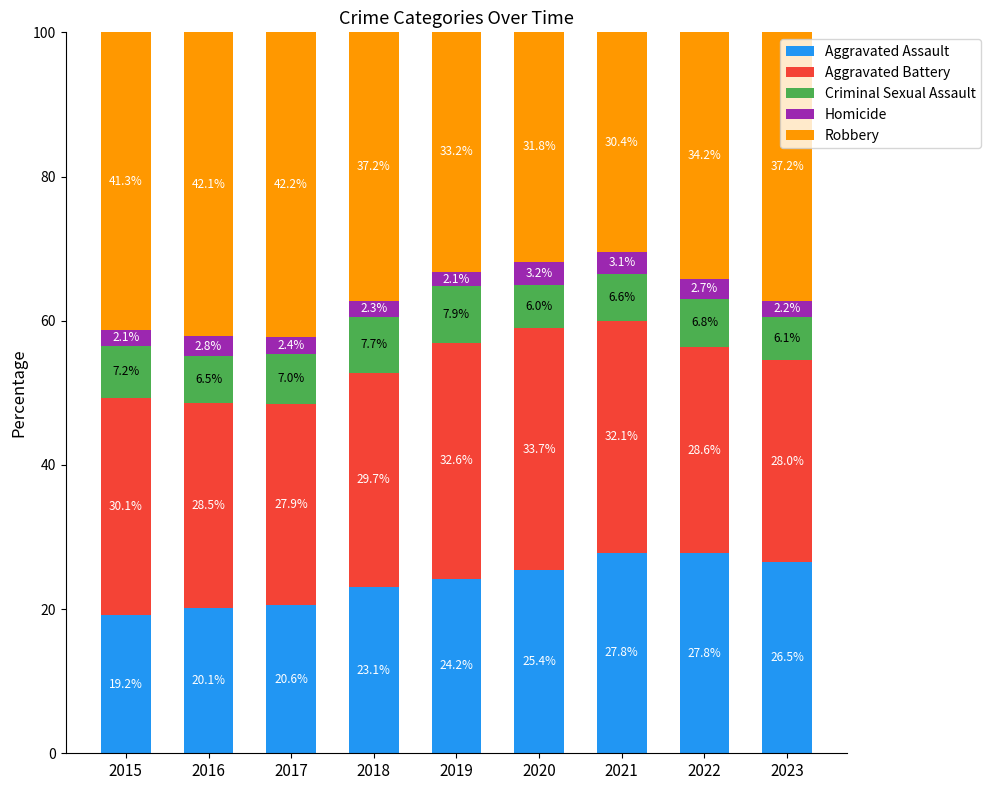

What is the total value across all series at 2021?

100.0